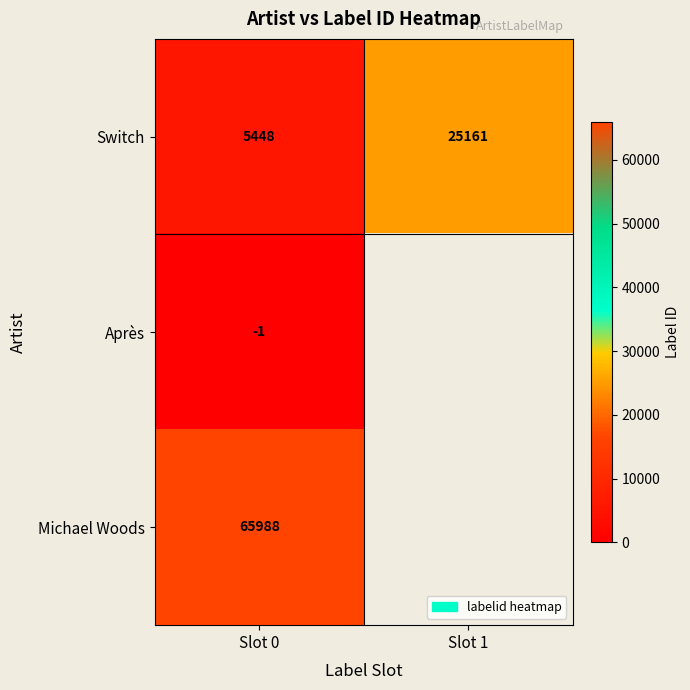

What is the difference between the highest and lowest values at Slot 0?

65989